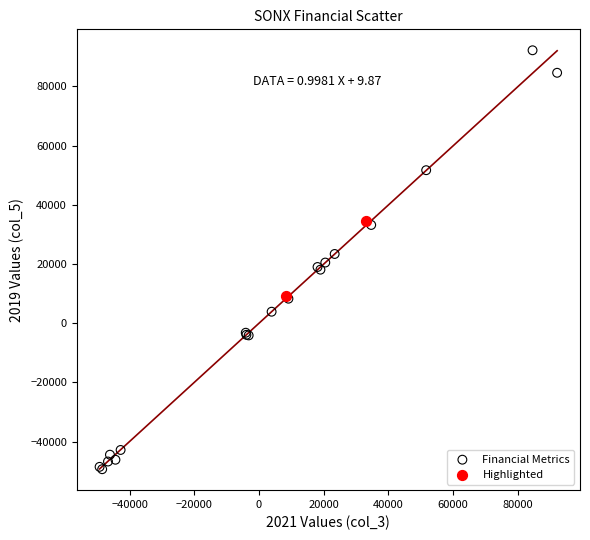

Which series reaches the maximum Y coordinate?

Financial Metrics